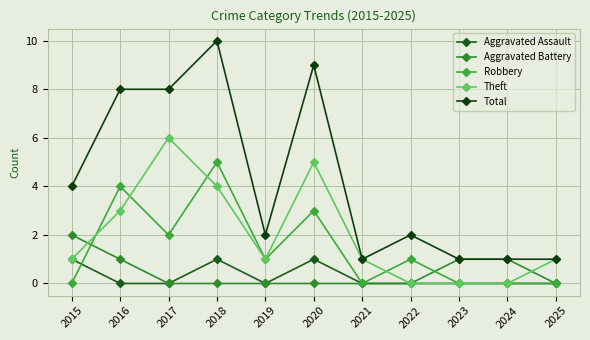

Which series has the widest spread of values?

Total